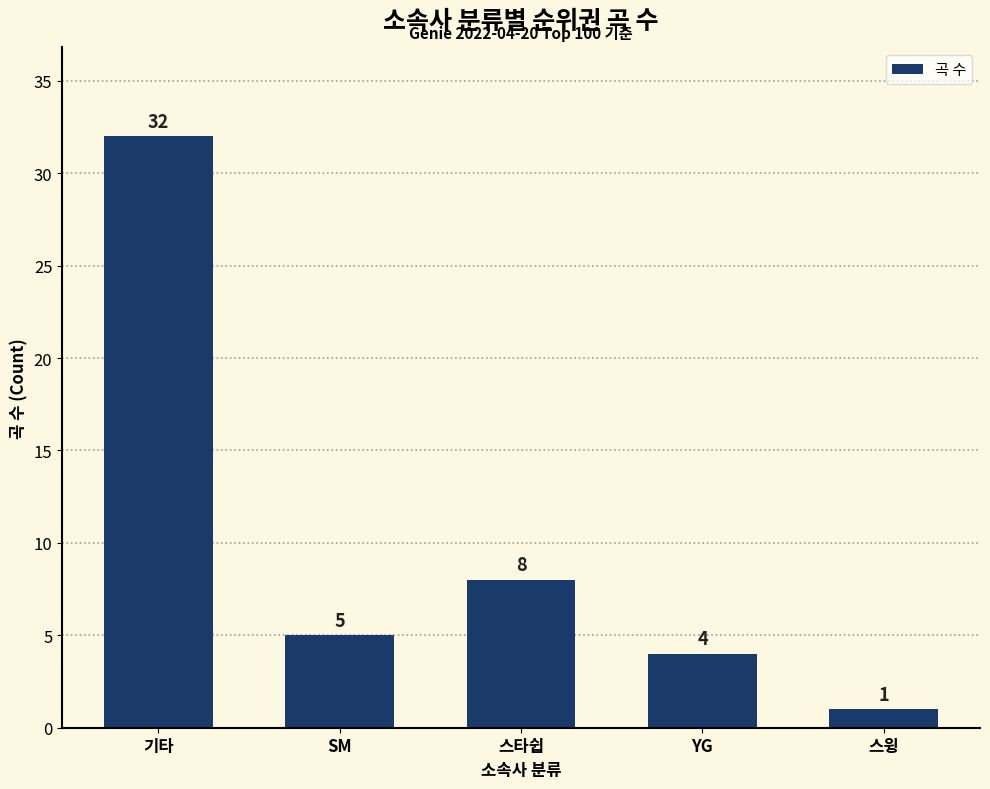

Count the number of data series in this chart.

1